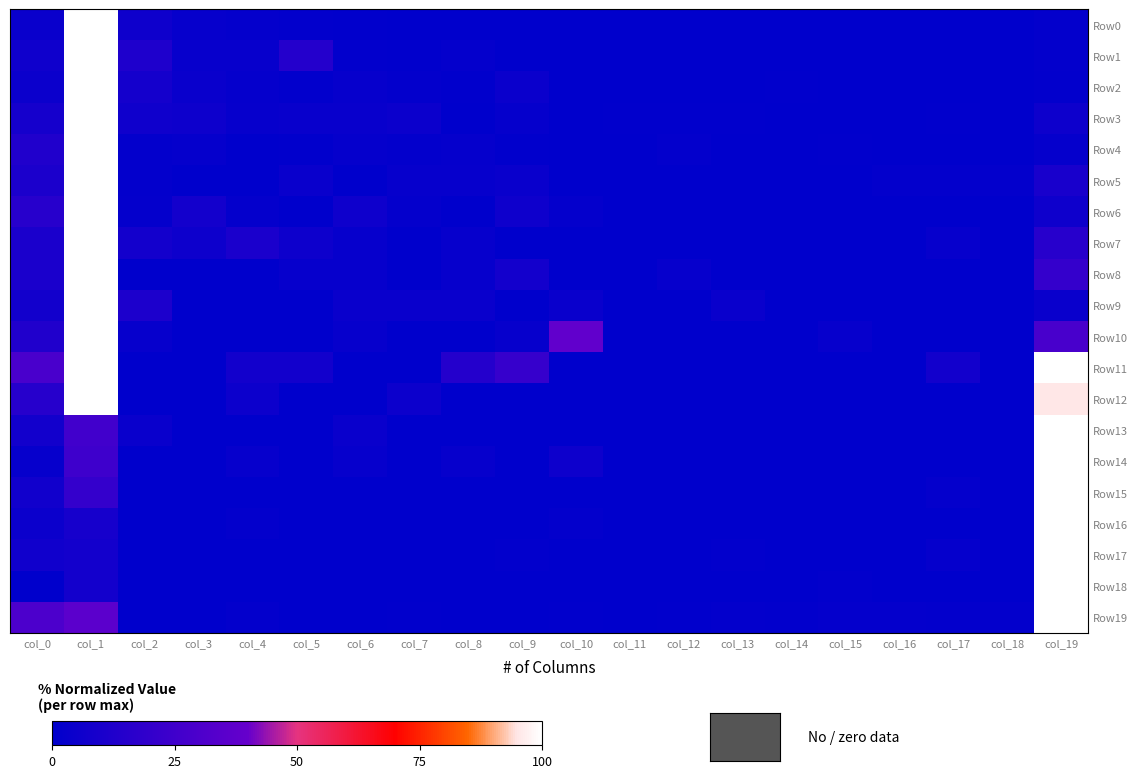

Rank the series by their maximum value, from lowest to highest.

Row0, Row1, Row2, Row3, Row4, Row5, Row6, Row7, Row8, Row9, Row10, Row11, Row12, Row13, Row14, Row15, Row16, Row17, Row18, Row19